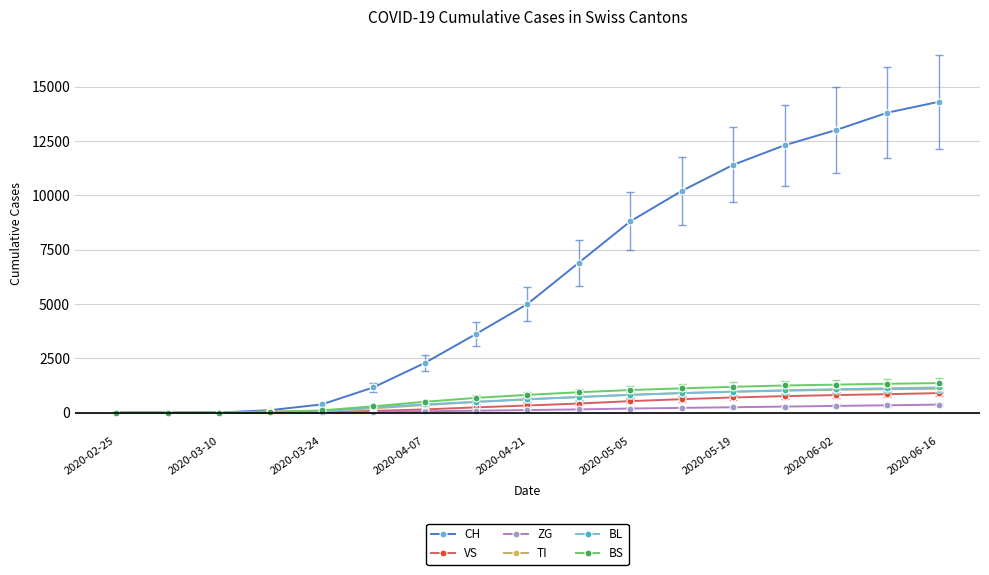

What is the average value of the BS series?

702